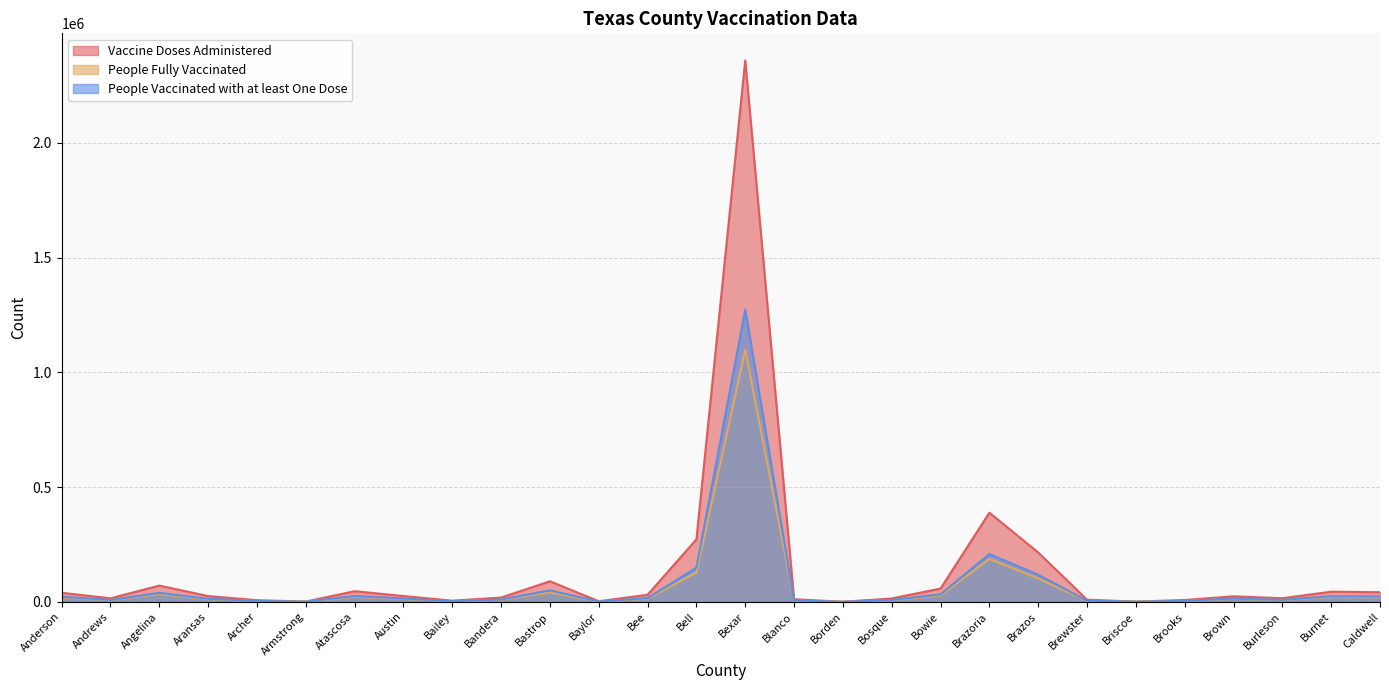

At which category does Vaccine Doses Administered reach its first local peak?

Angelina